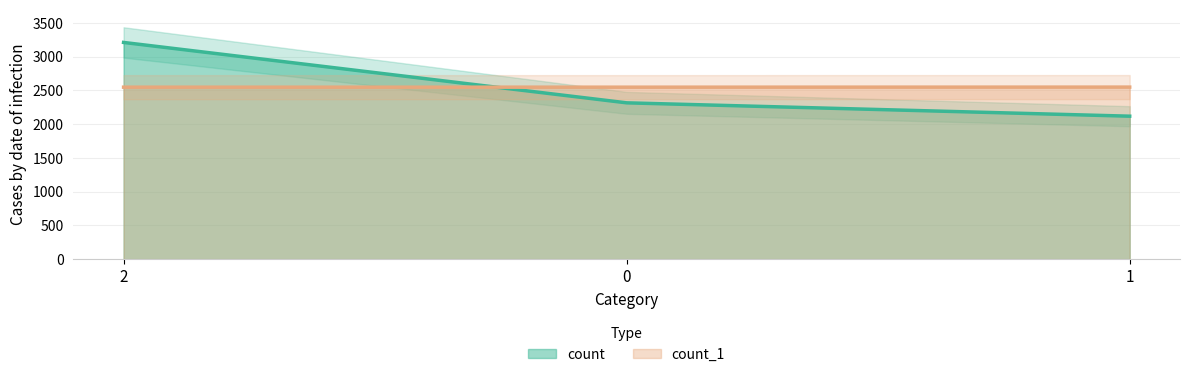

What is the sum of all count_1 line values?

7648